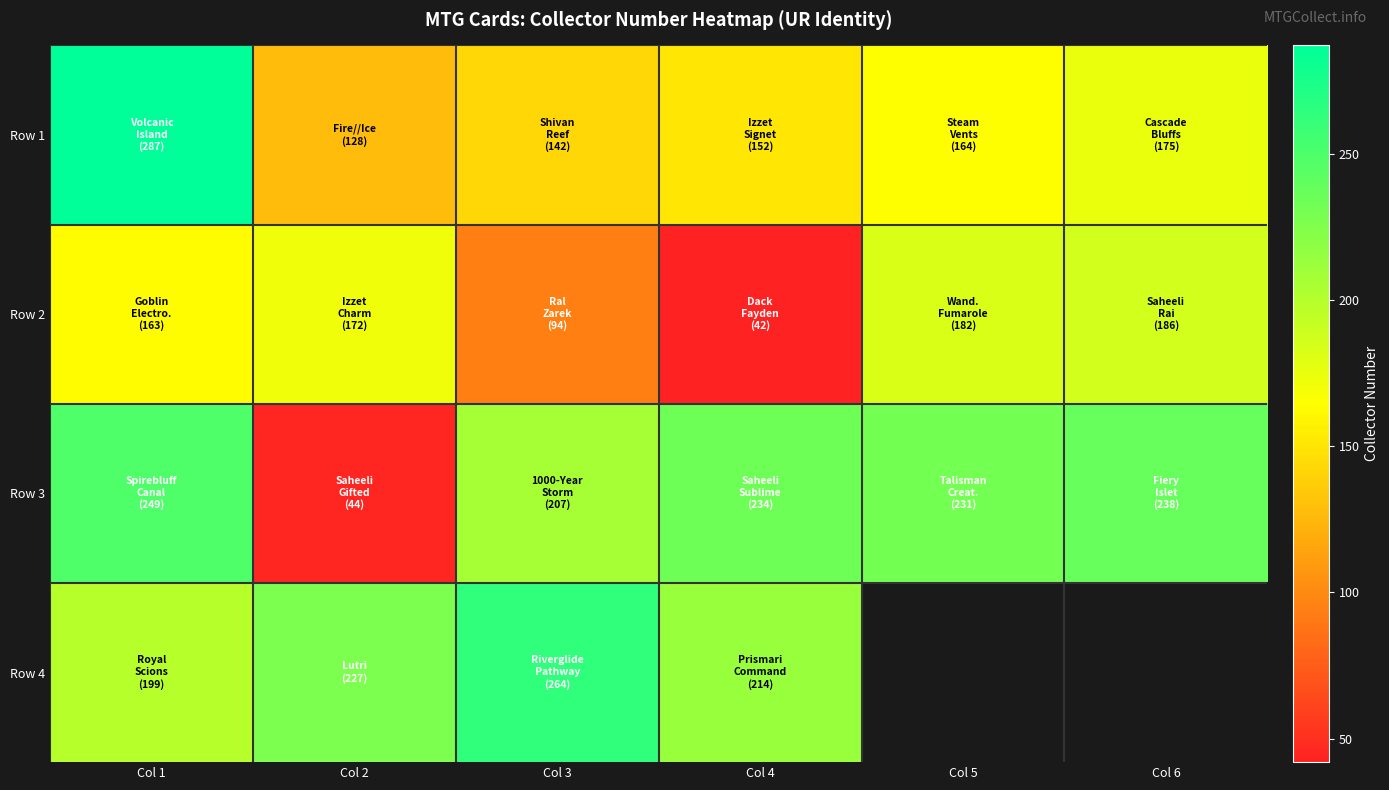

How many values in Row 4 are above zero?

4